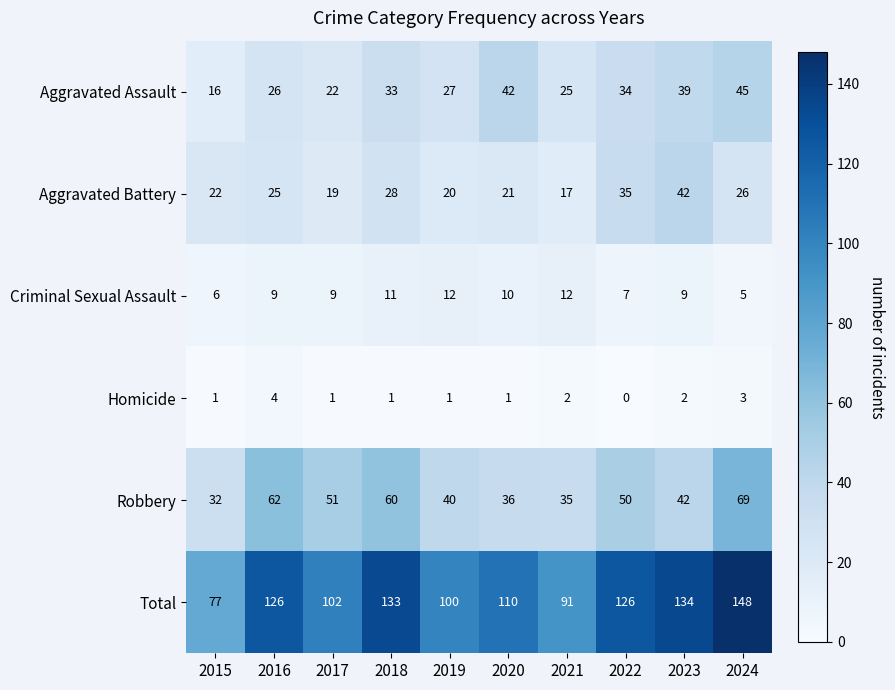

Rank the series by their maximum value, from lowest to highest.

Homicide, Criminal Sexual Assault, Aggravated Battery, Aggravated Assault, Robbery, Total